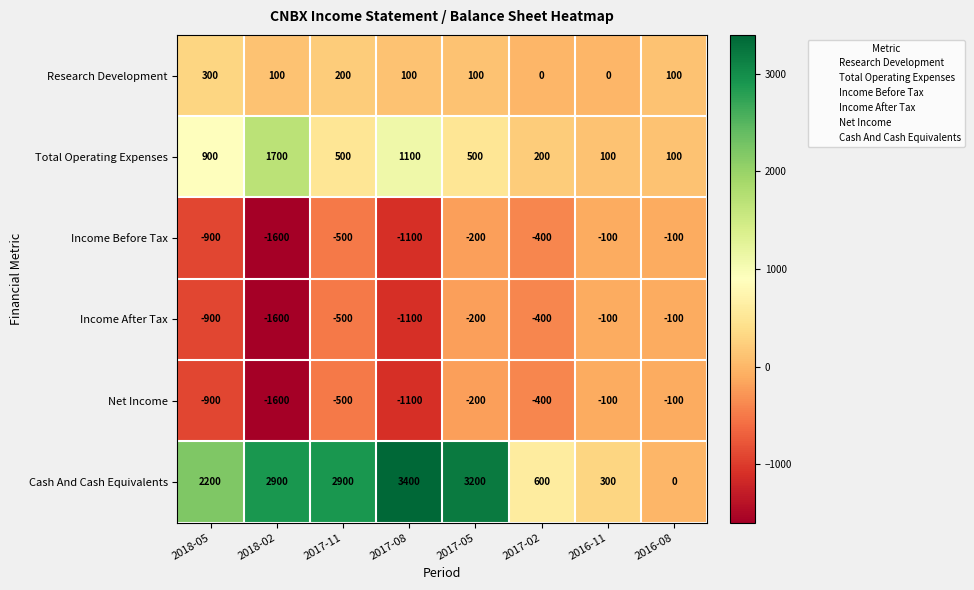

What is the spread (max minus min) of values at 2017-02?

1000